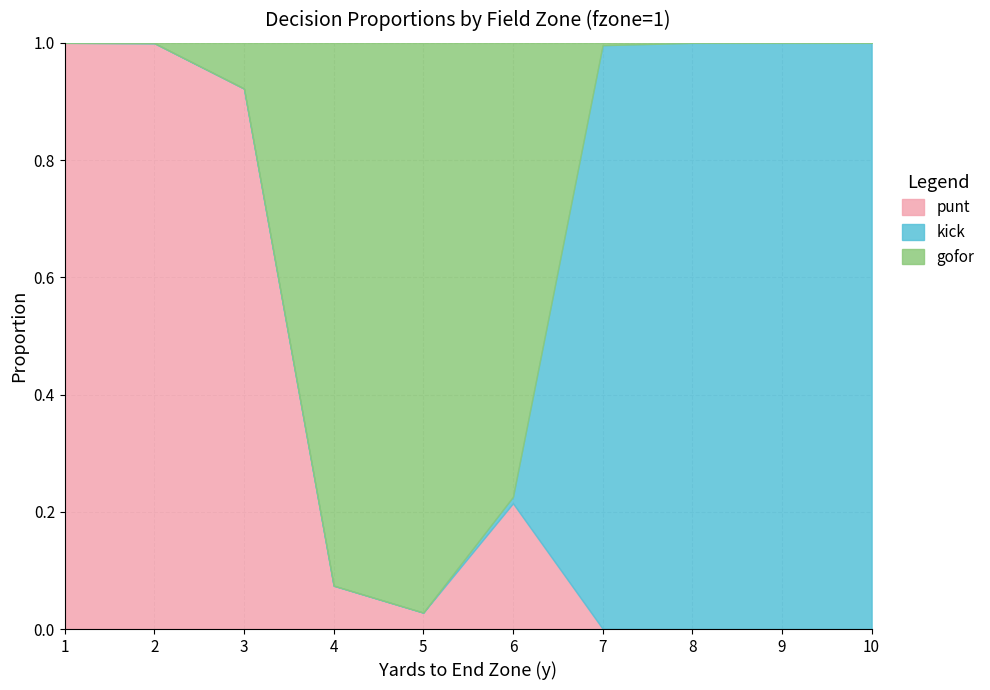

In gofor, how many points are lower than both neighbors (excluding endpoints)?

1